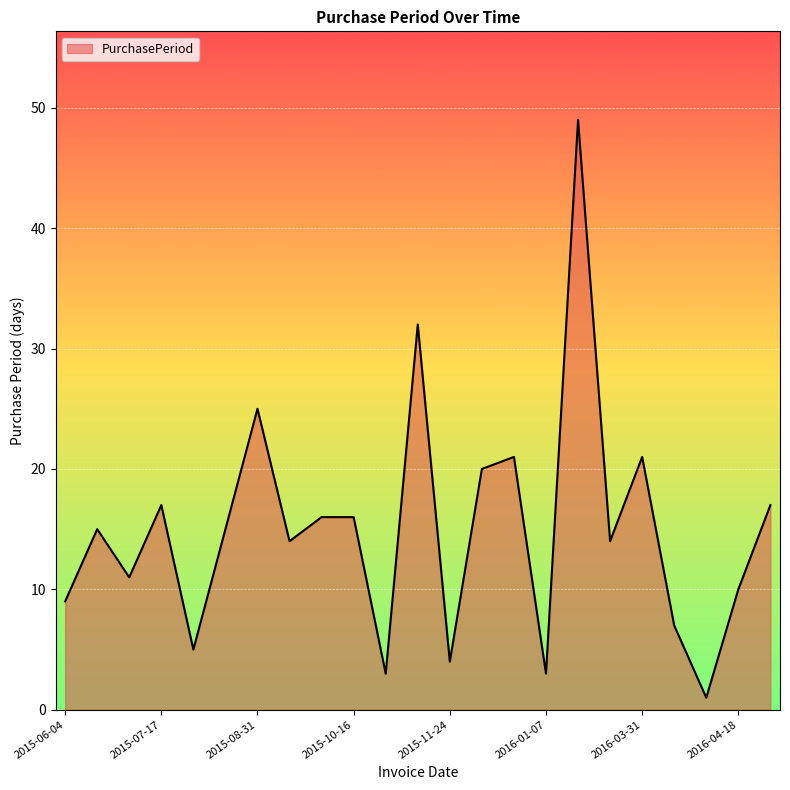

What is the greatest value displayed?

49